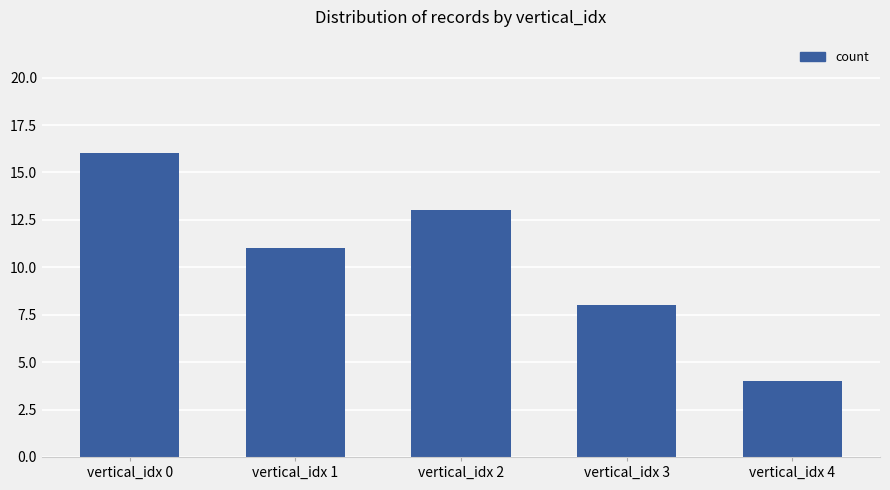

What is the change in value from vertical_idx 2 to vertical_idx 3?

-5